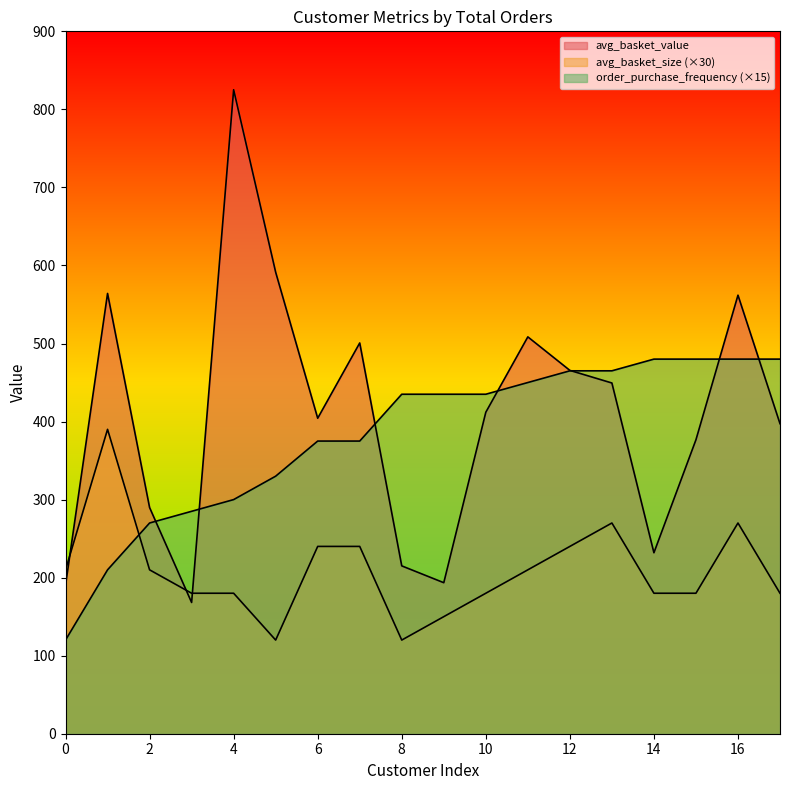

Is it true that avg_basket_size equals 210.0 at 0?

True